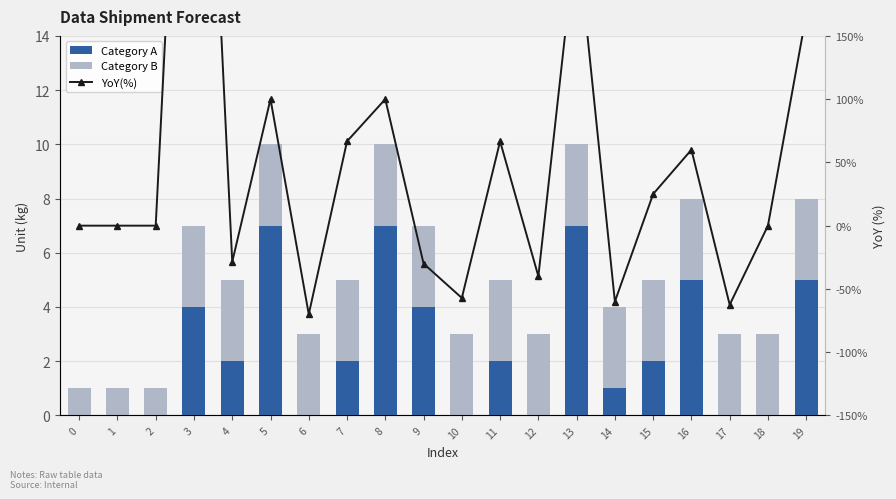

At which category is the sum across all series the highest?

3